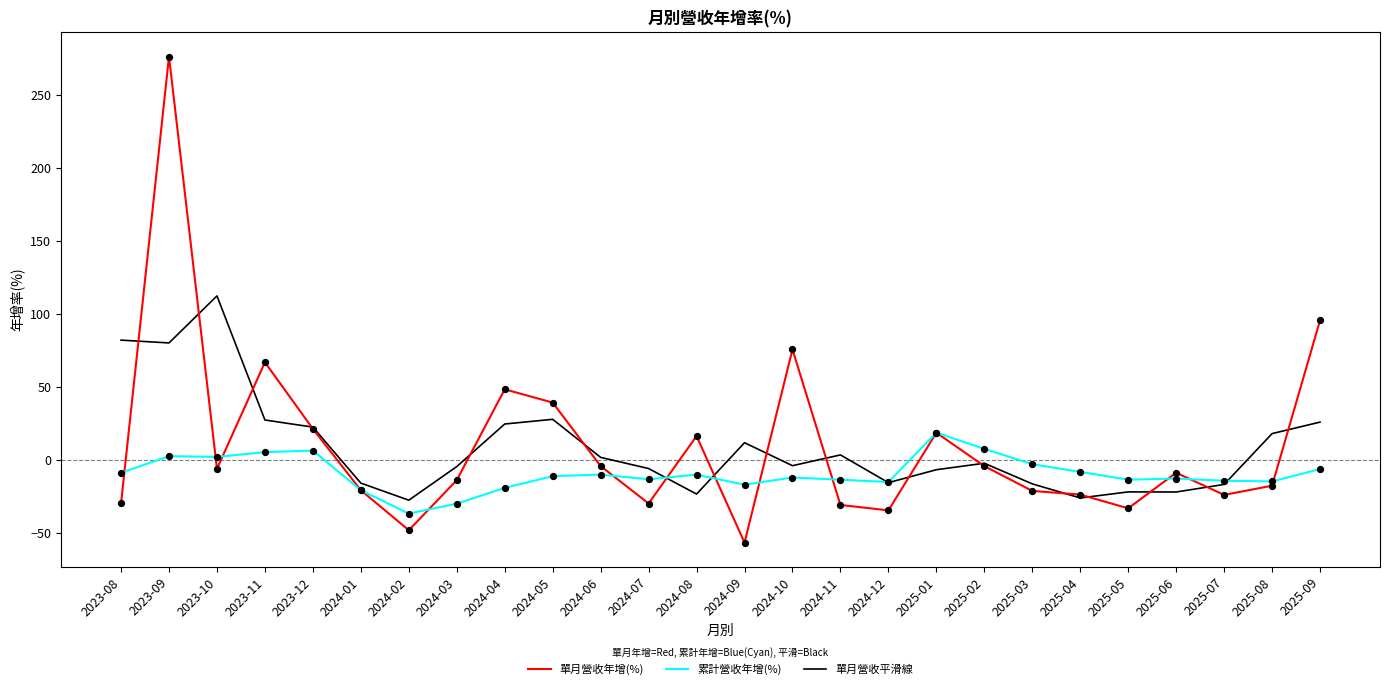

Which series has the widest spread of values?

單月營收年增(%)